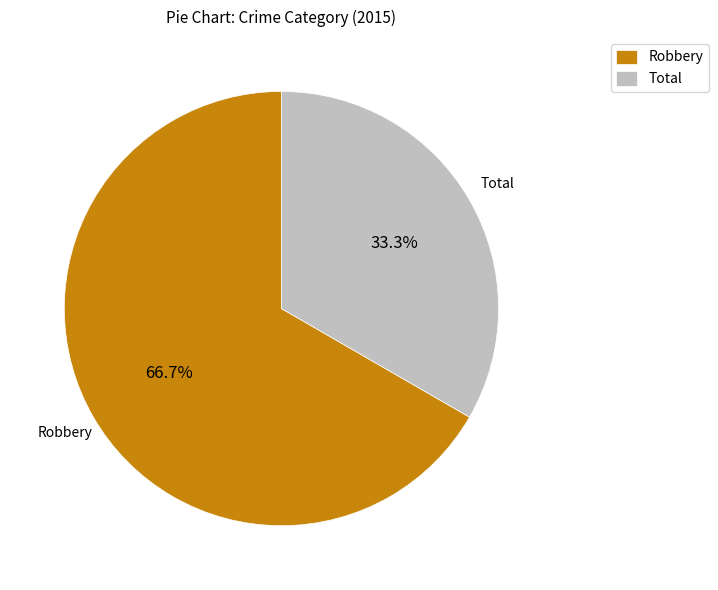

Is it true that Robbery is 67% of the pie?

True